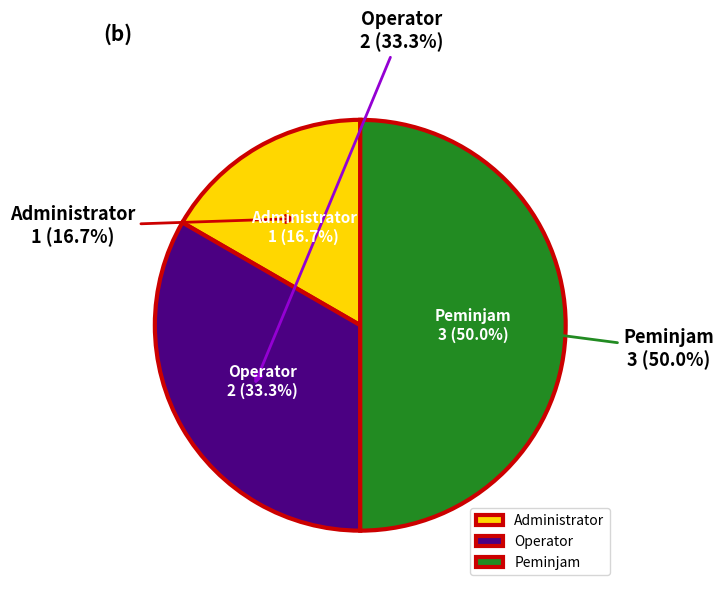

How much of the chart is everything except Peminjam?

50.0%